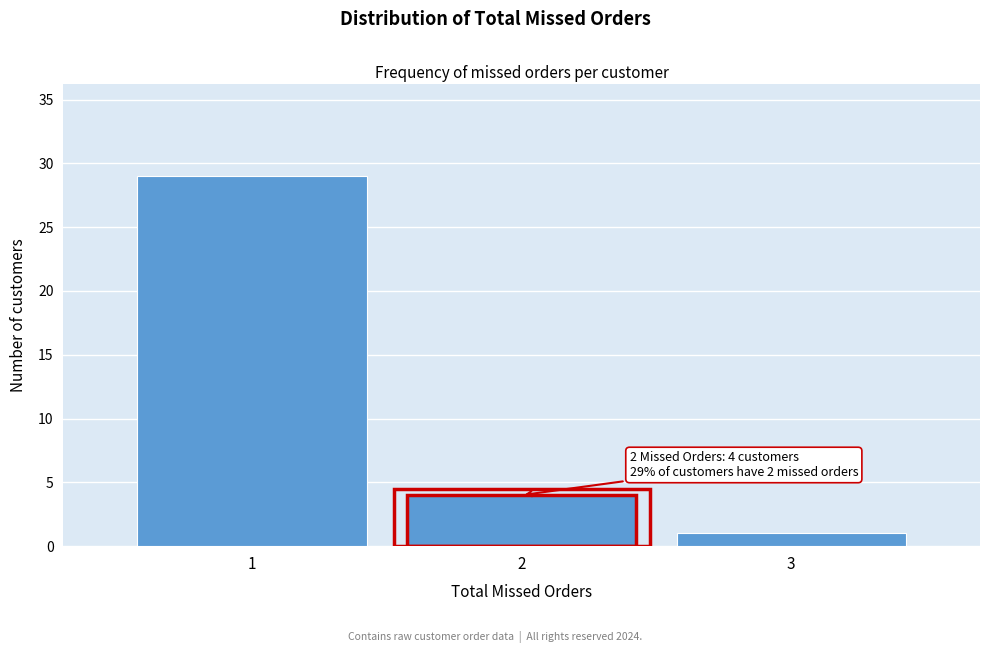

Which range on the x-axis has the tallest bar?

0.5 to 1.5